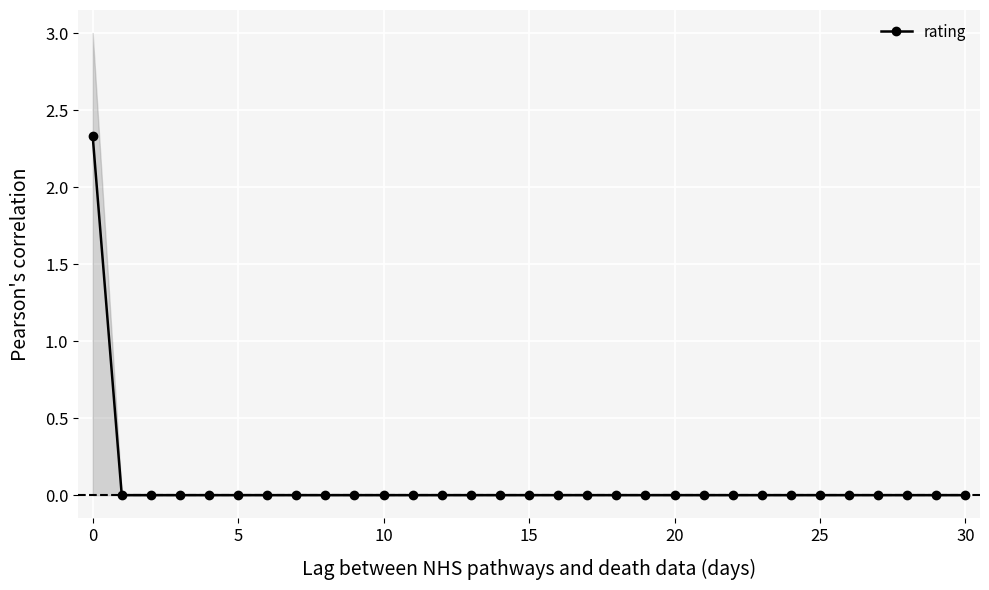

What is the difference between the maximum and minimum values?

2.3